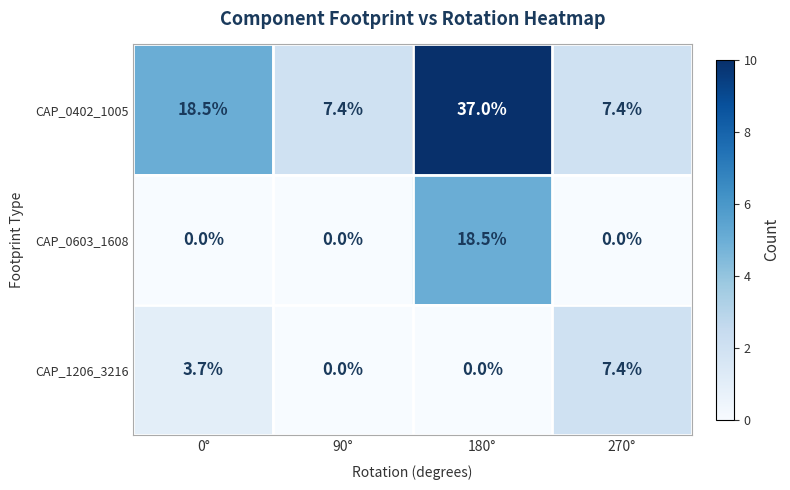

What value does the CAP_0402_1005 series have at 0°?

18.5